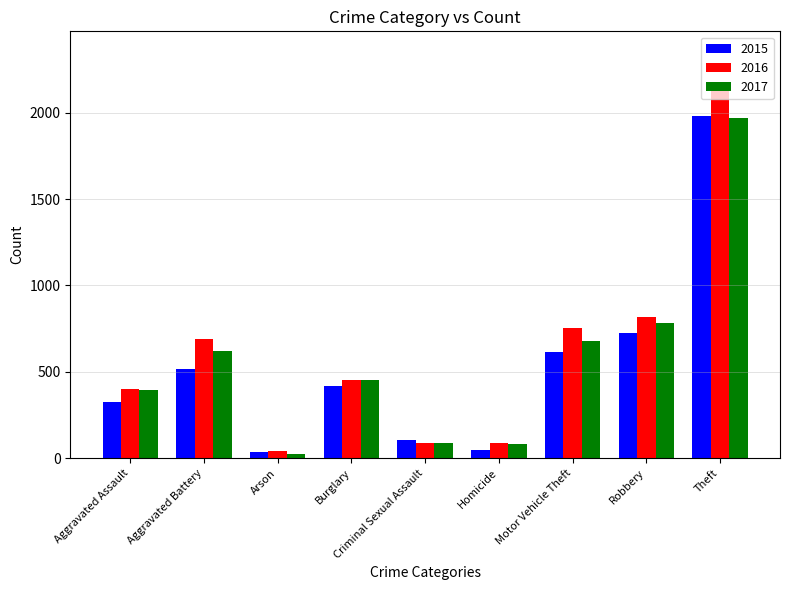

What is the difference between the maximum and minimum values in the 2016 series?

2108